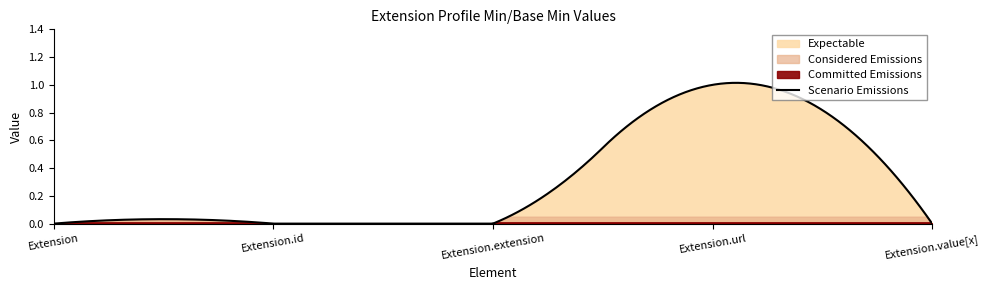

What is the label of the 2nd point from the right?

Extension.url